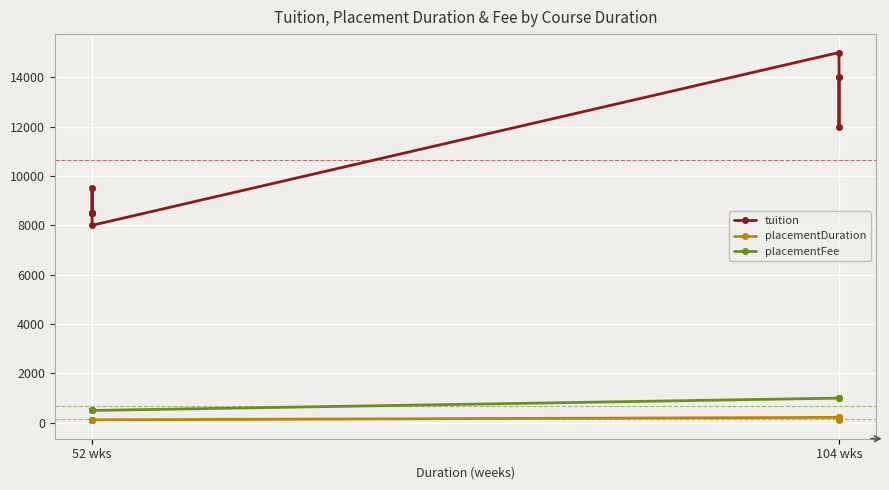

What is the value of the placementDuration point at the 3rd from the left?

120